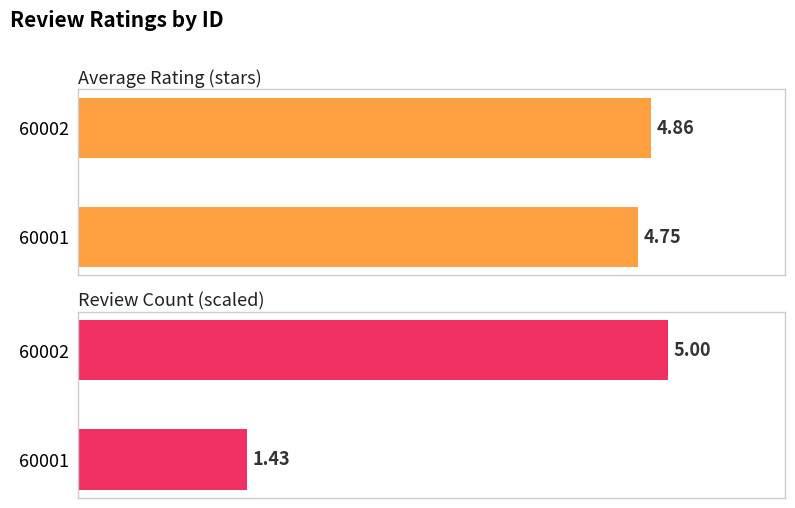

The Average Rating (stars) series shows 2.4 at 60001. True or false?

False